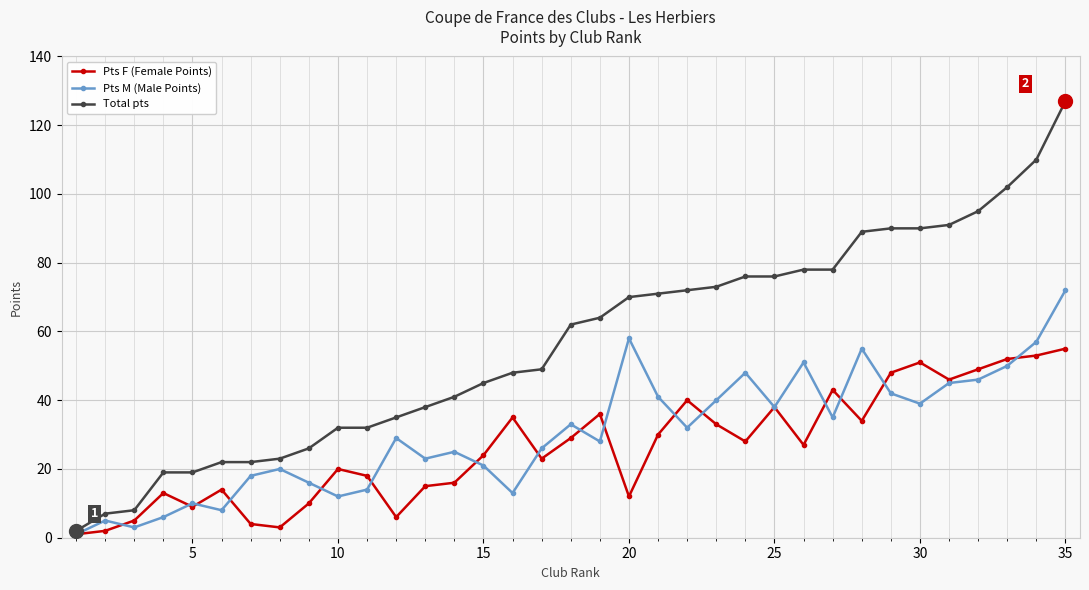

Rank the series by their maximum value, from highest to lowest.

Total pts, Pts M (Male Points), Pts F (Female Points)